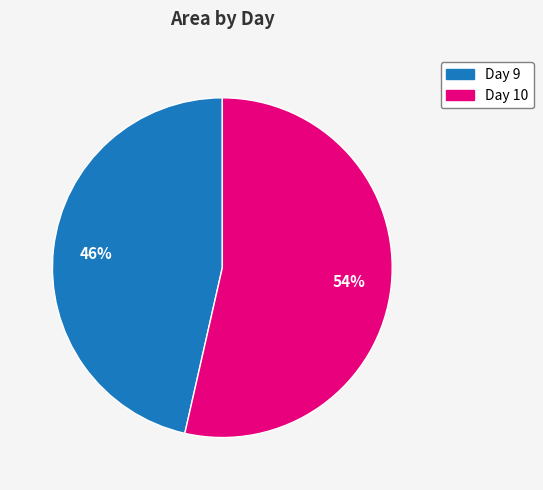

To the nearest percent, what is the average slice percentage?

50%